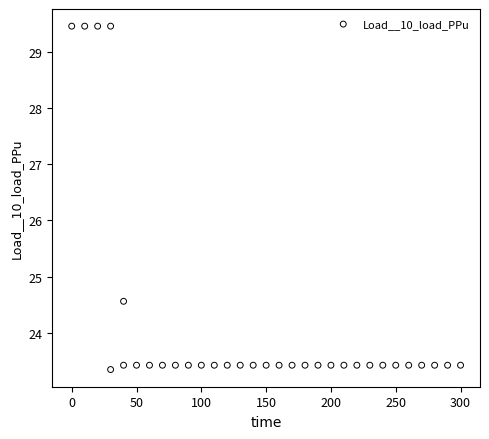

What Y value in the scatter plot is closest to 26?

24.6